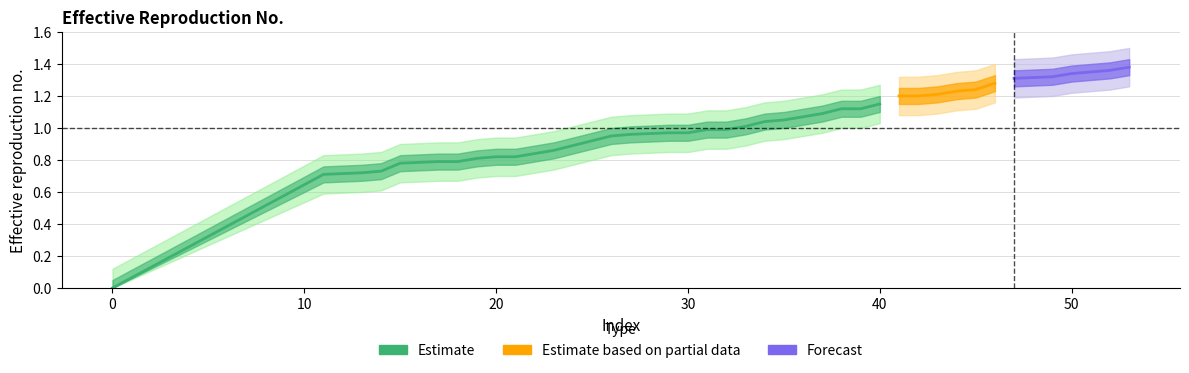

Between 24 and 27, which is larger?

27